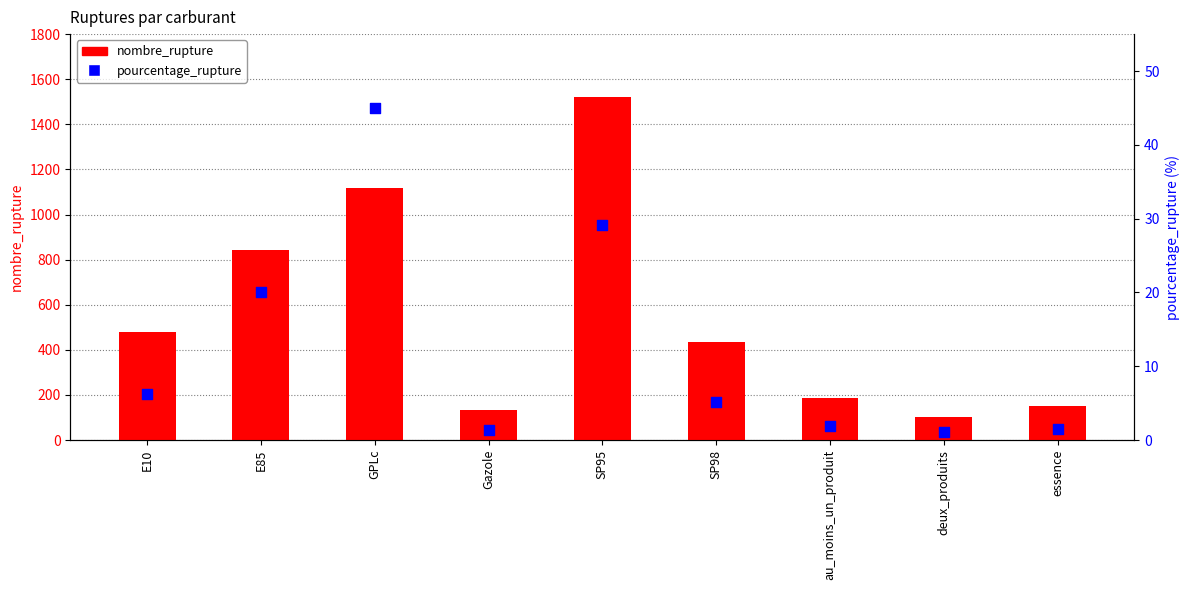

Is the value of nombre_rupture at E10 greater than the value of pourcentage_rupture at GPLc?

Yes